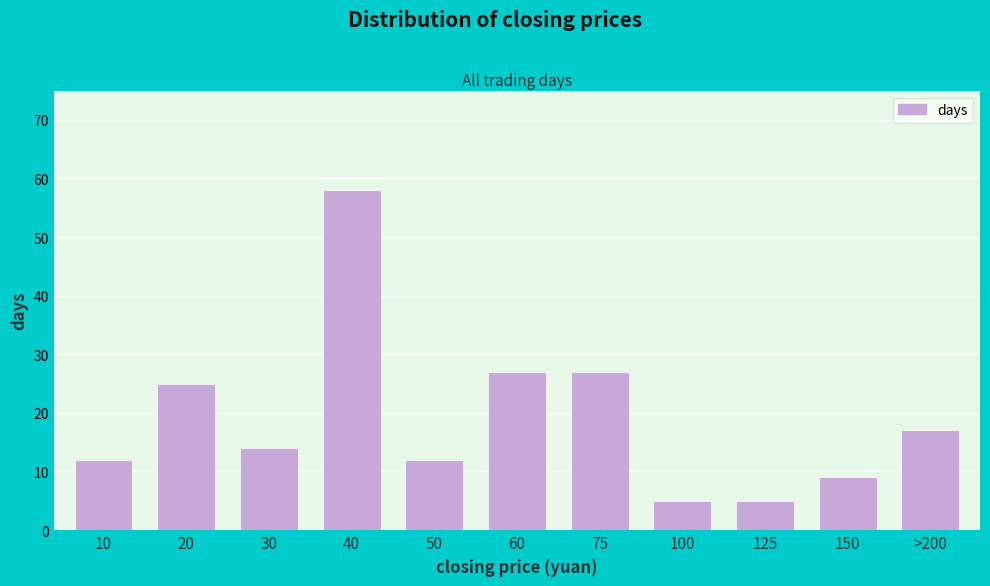

Reading left to right, list all the values displayed in this chart.

10=12	20=25	30=14	40=58	50=12	60=27	75=27	100=5	125=5	150=9	>200=17